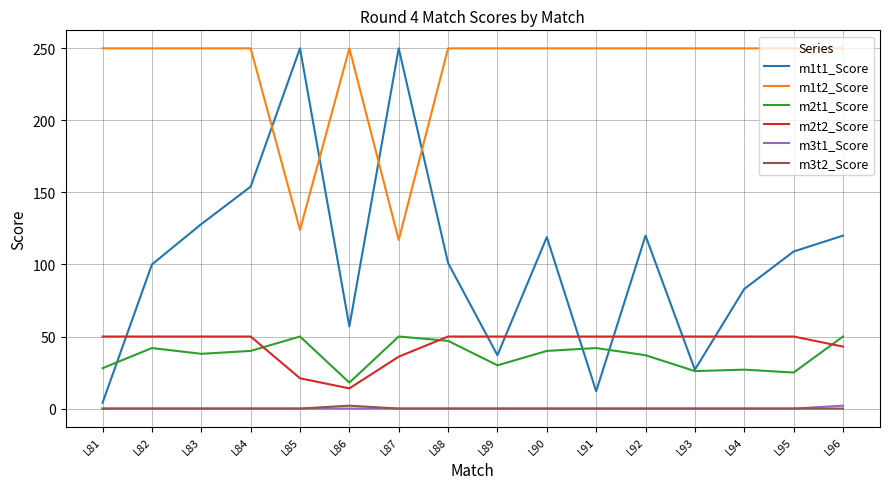

At how many categories does at least one series exceed 149?

16